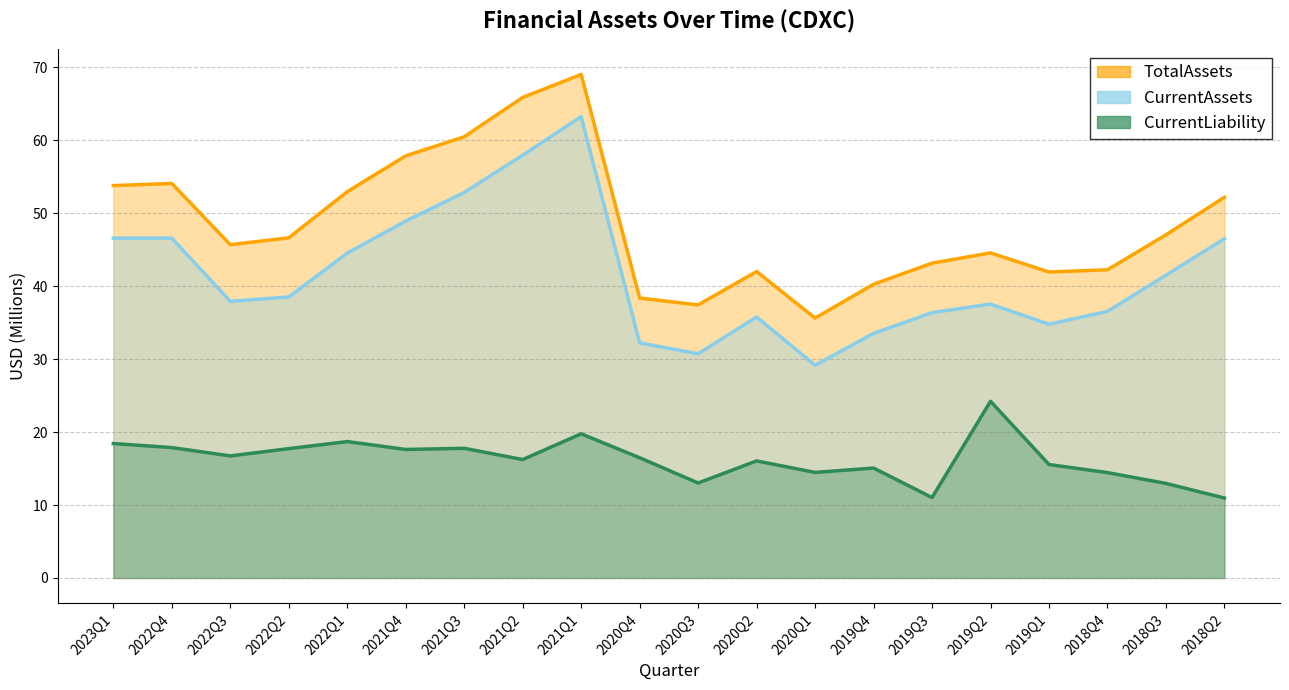

At 2022Q3, list the series in order from smallest to largest.

CurrentLiability, CurrentAssets, TotalAssets